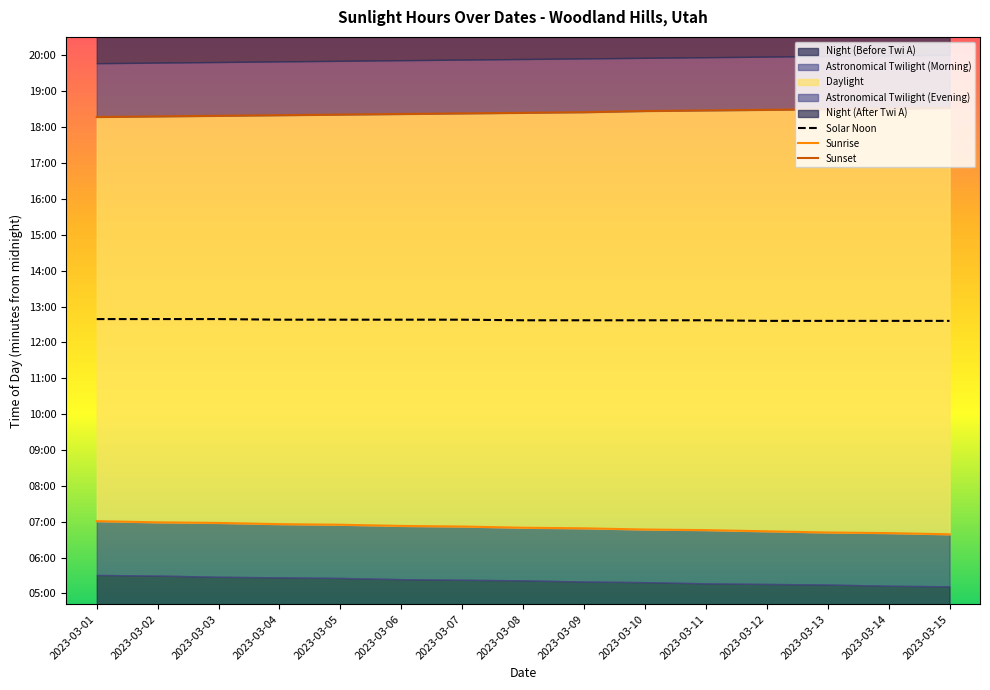

List the series in order of their overall mean, lowest first.

Sunrise, Solar Noon, Sunset